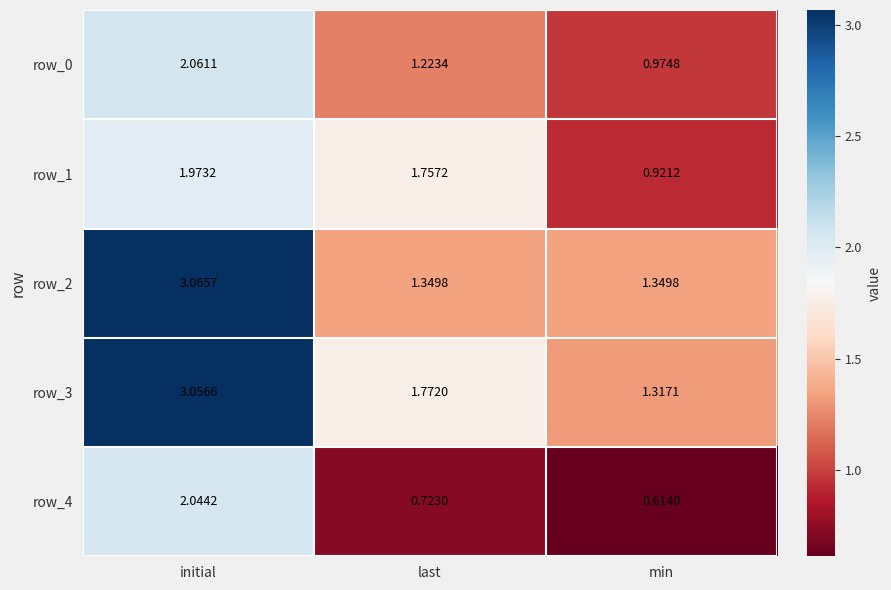

At which label is row_4 closest to 1?

last